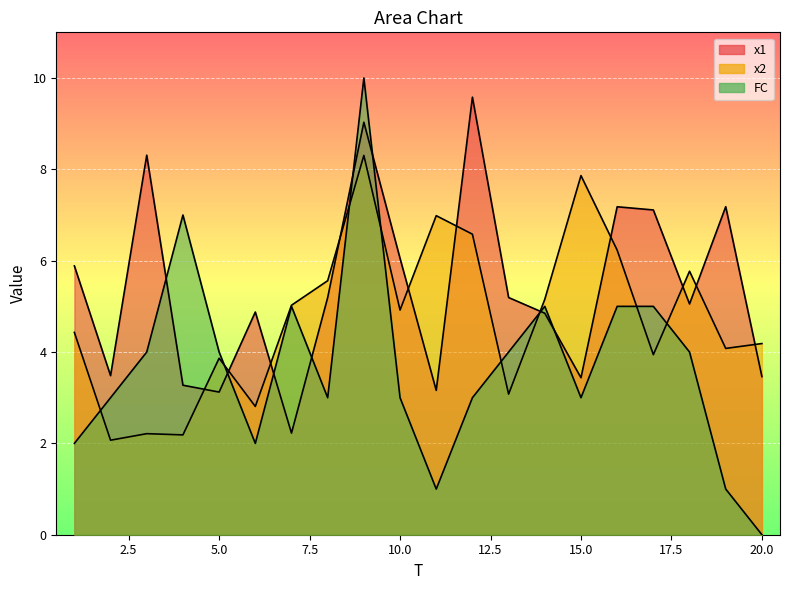

Count the number of data series in this chart.

3